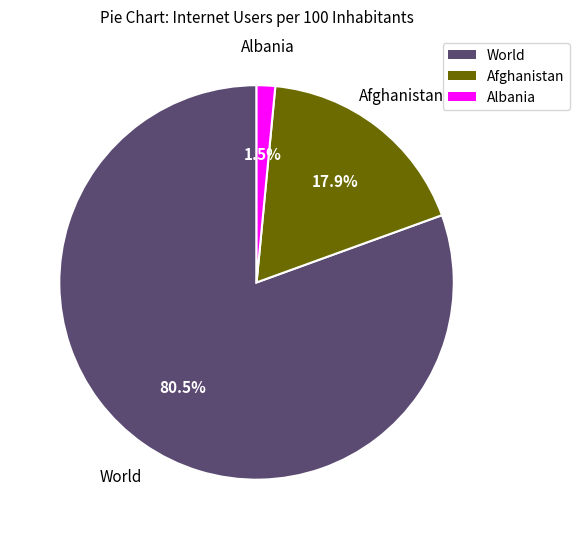

Is there any slice that represents more than half of the pie?

Yes